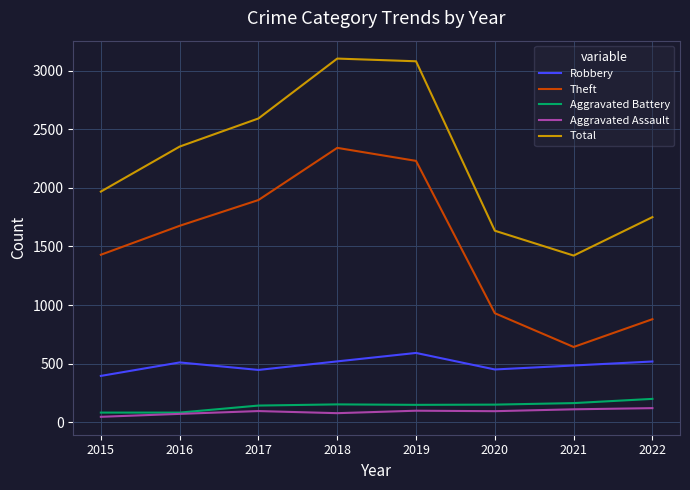

What is the greatest value displayed?

3103